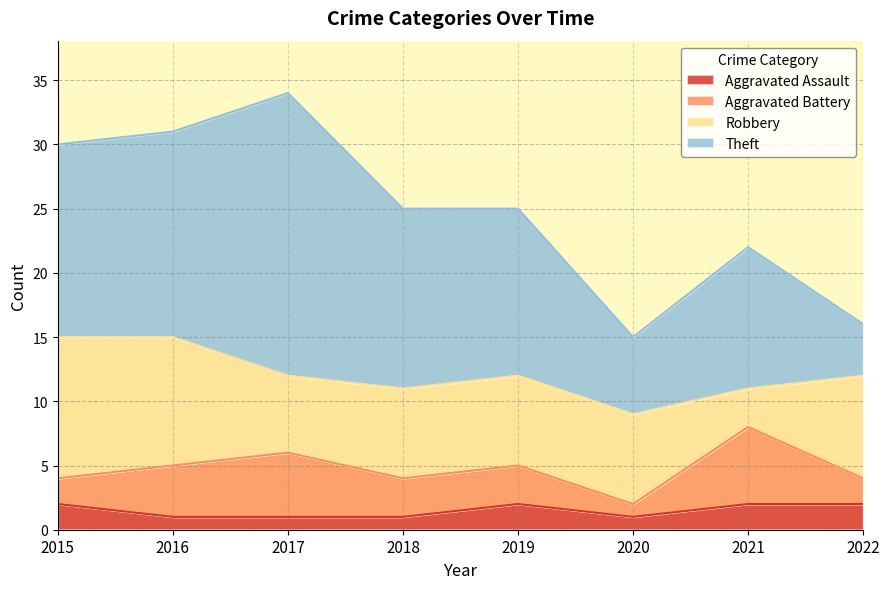

What is the difference between the Theft values at 2020 and 2018?

8